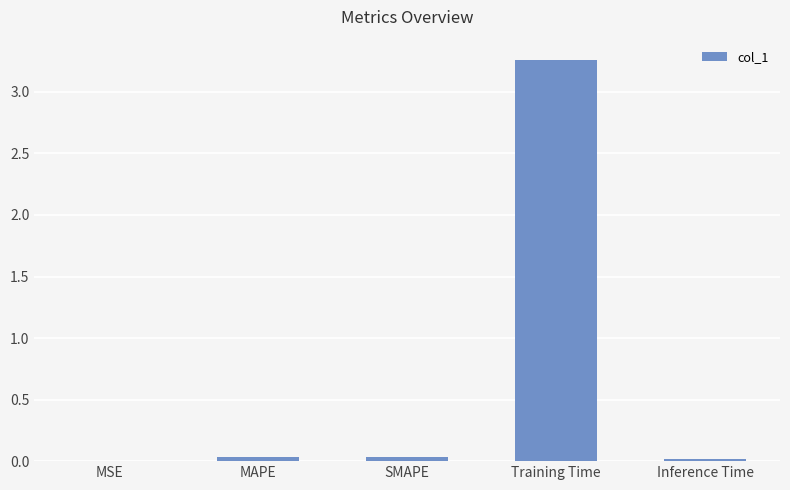

Is it true that the value at MAPE is 0.0?

True